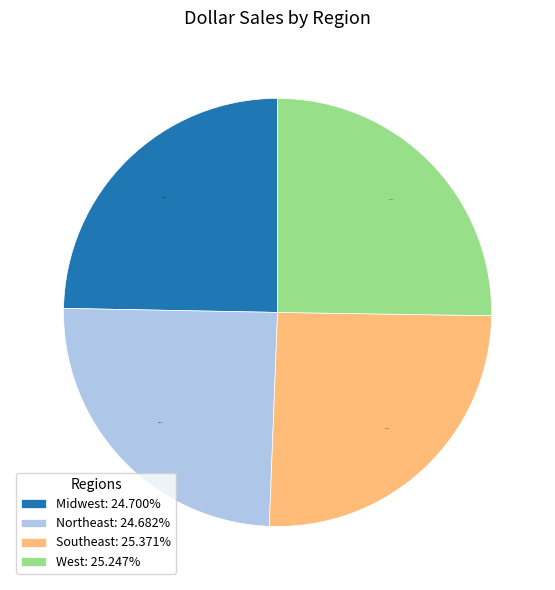

Is there any slice that represents more than half of the pie?

No